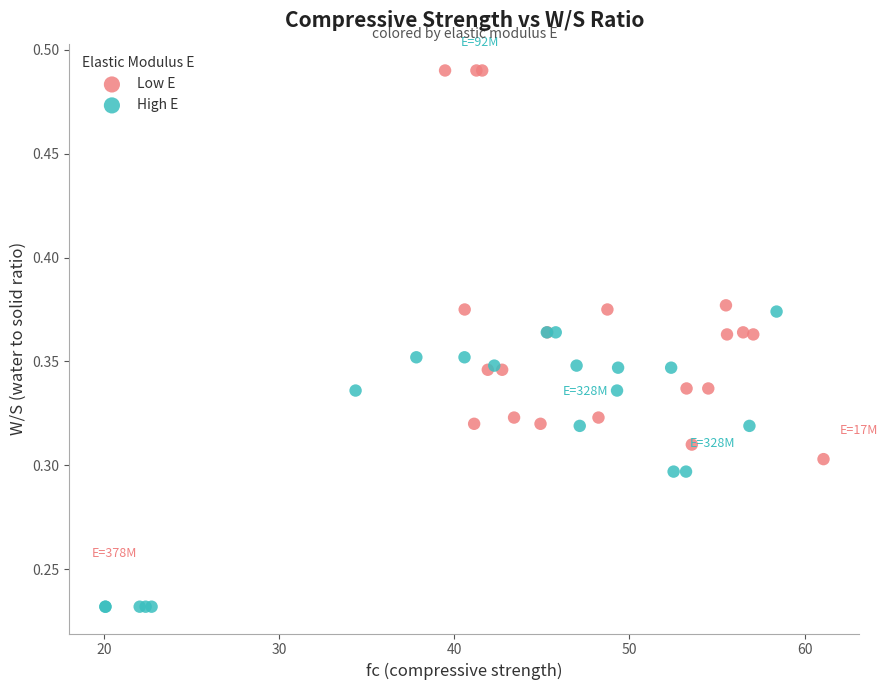

Which series reaches the minimum Y coordinate?

High E